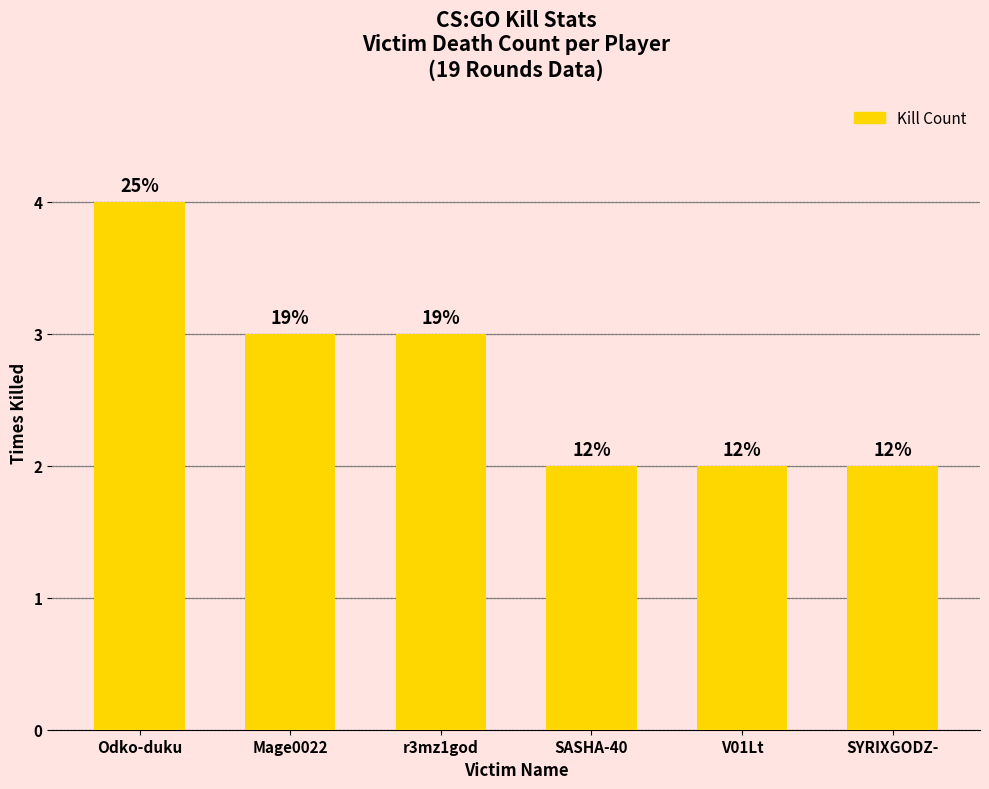

Rank the categories by value from highest to lowest.

Odko-duku, Mage0022, r3mz1god, SASHA-40, V01Lt, SYRIXGODZ-